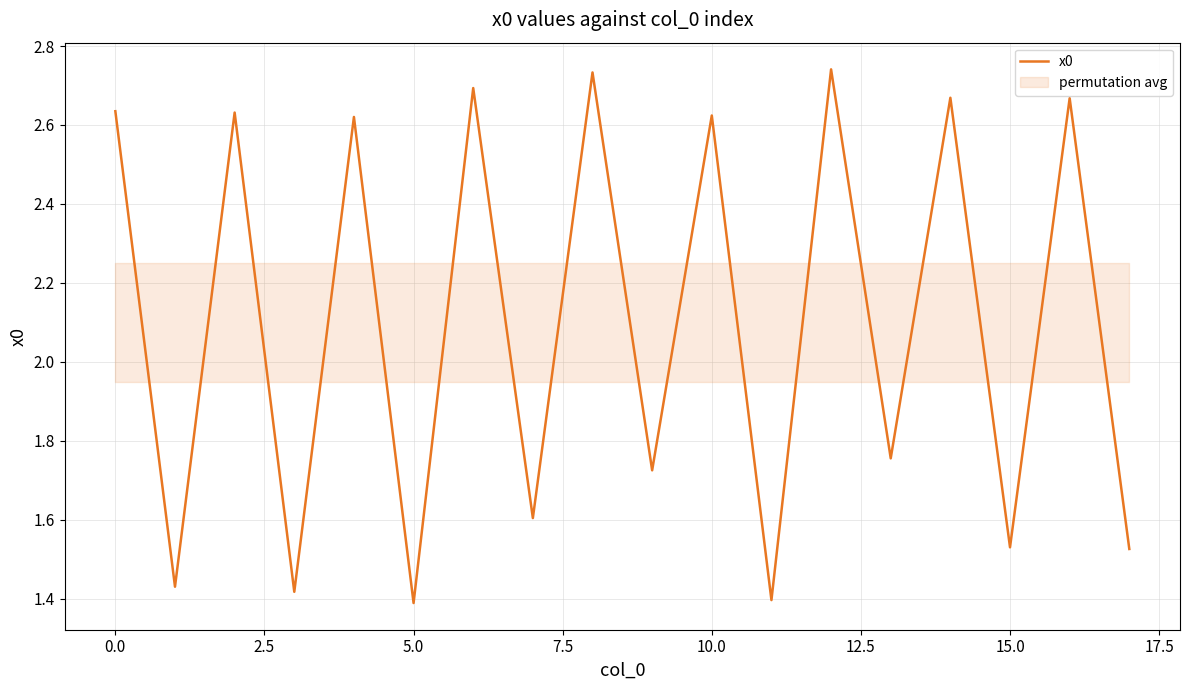

Is this an area chart (filled region under the line)?

No